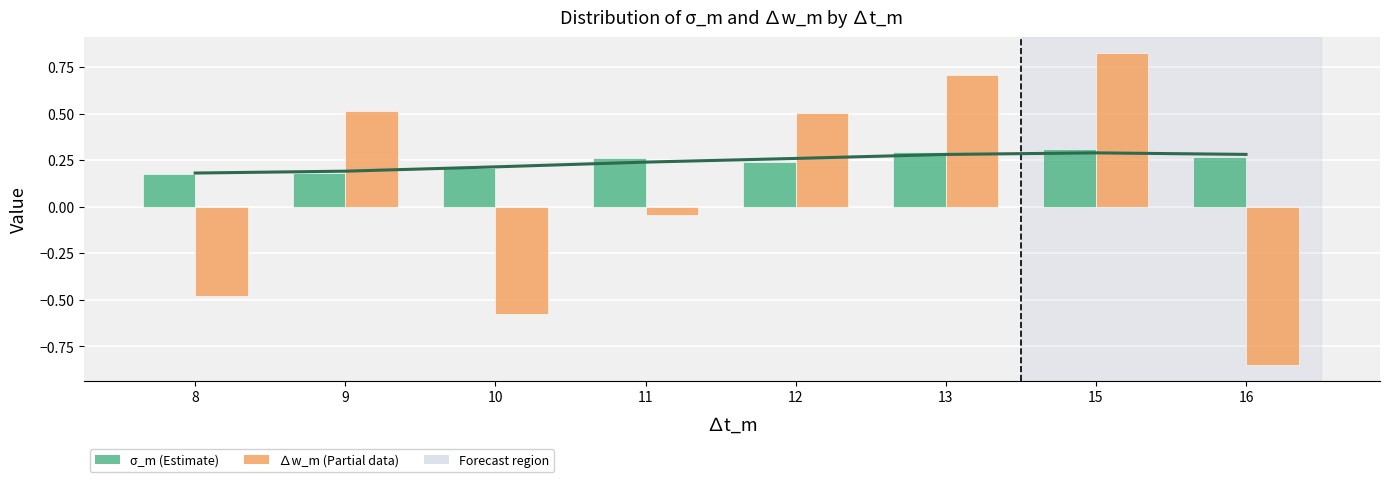

What is the maximum value shown in the chart?

0.8